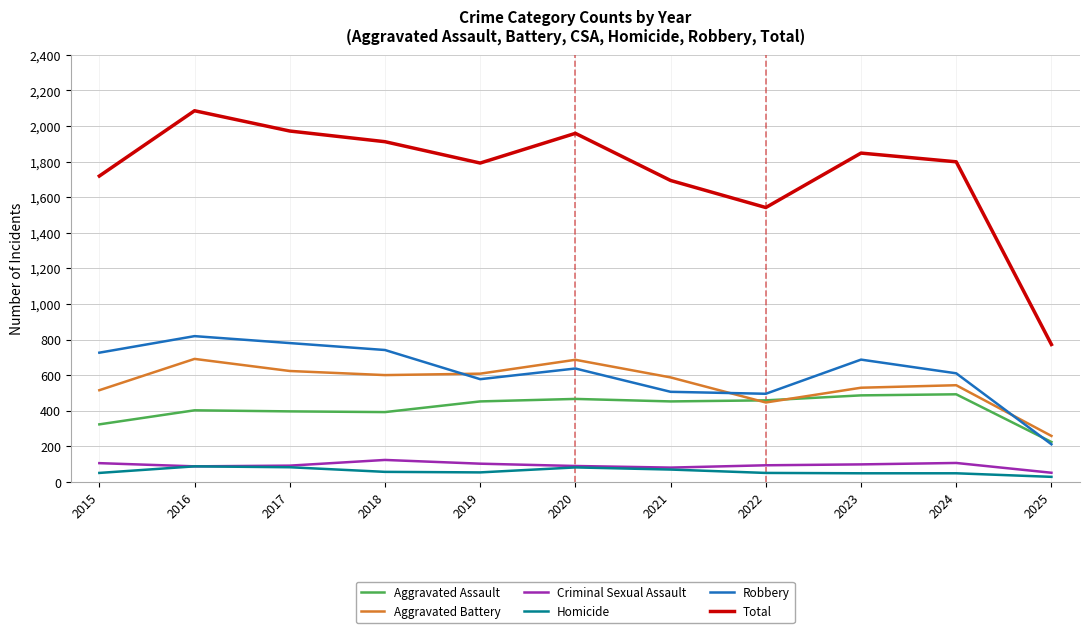

Is the value of Criminal Sexual Assault at 2020 greater than the value of Aggravated Assault at 2017?

No